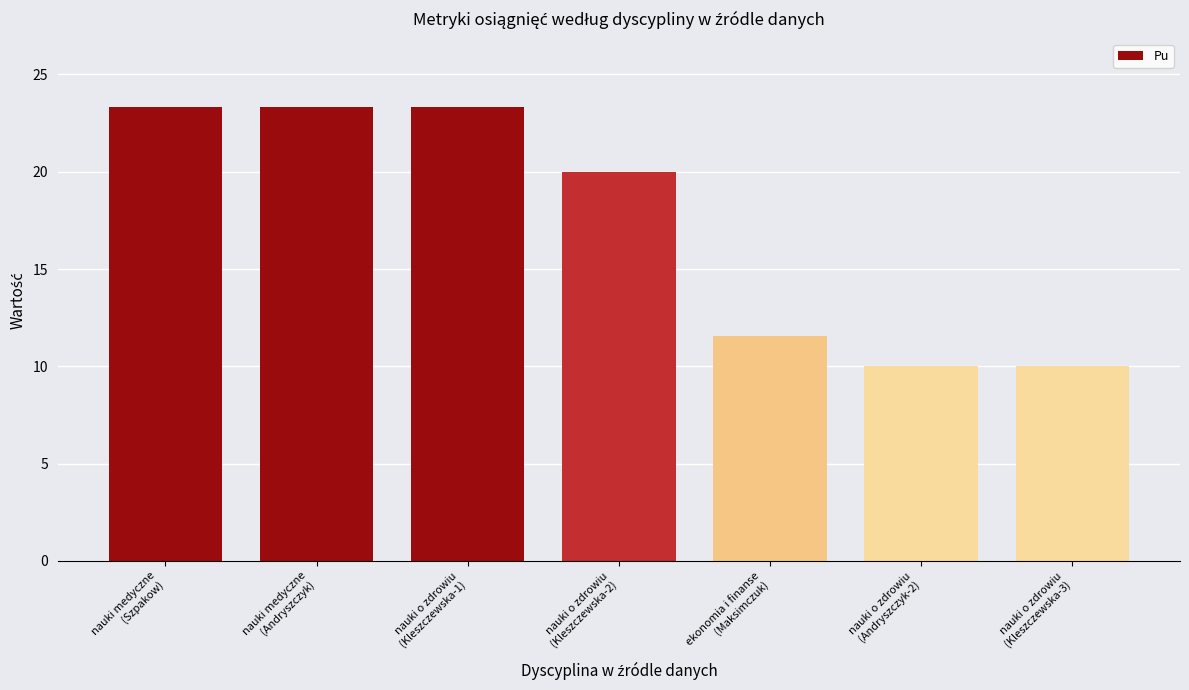

What is the difference between the maximum and minimum values?

13.3